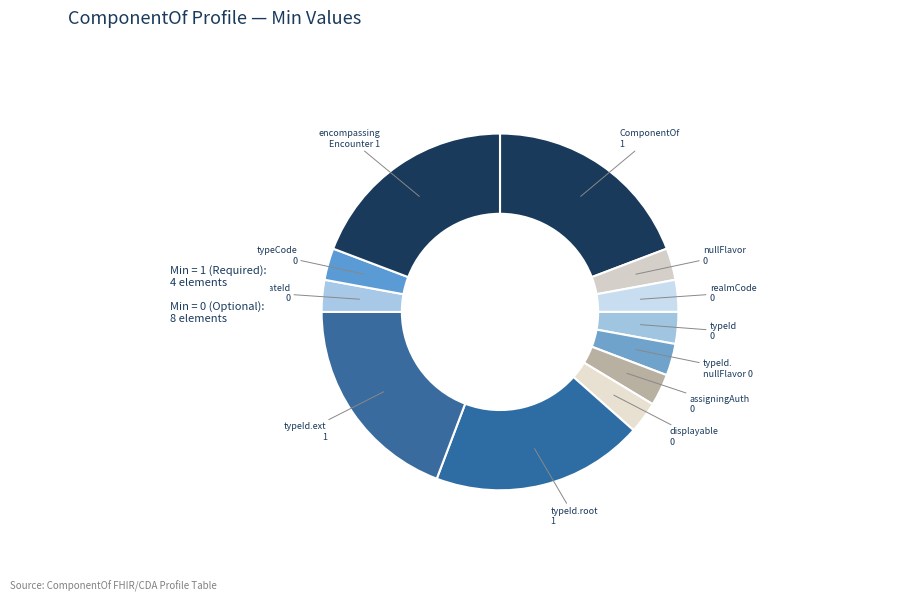

Count the number of slices in the pie.

12